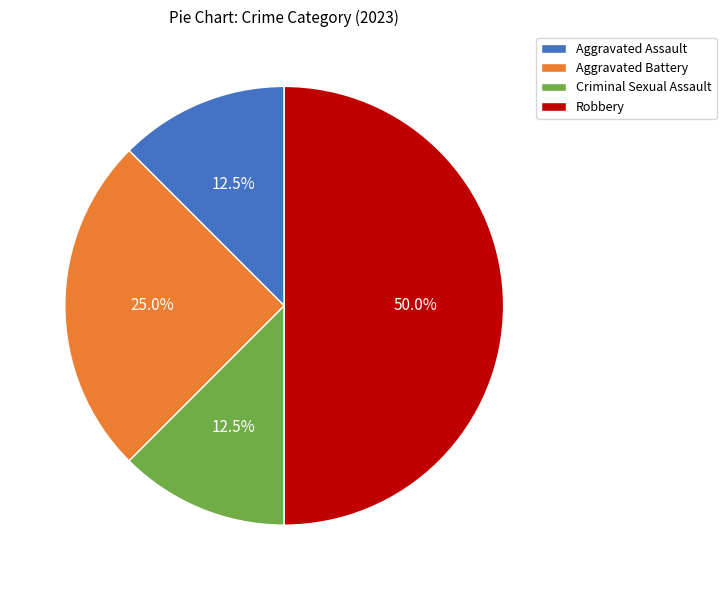

Is Aggravated Assault the majority of the pie?

No